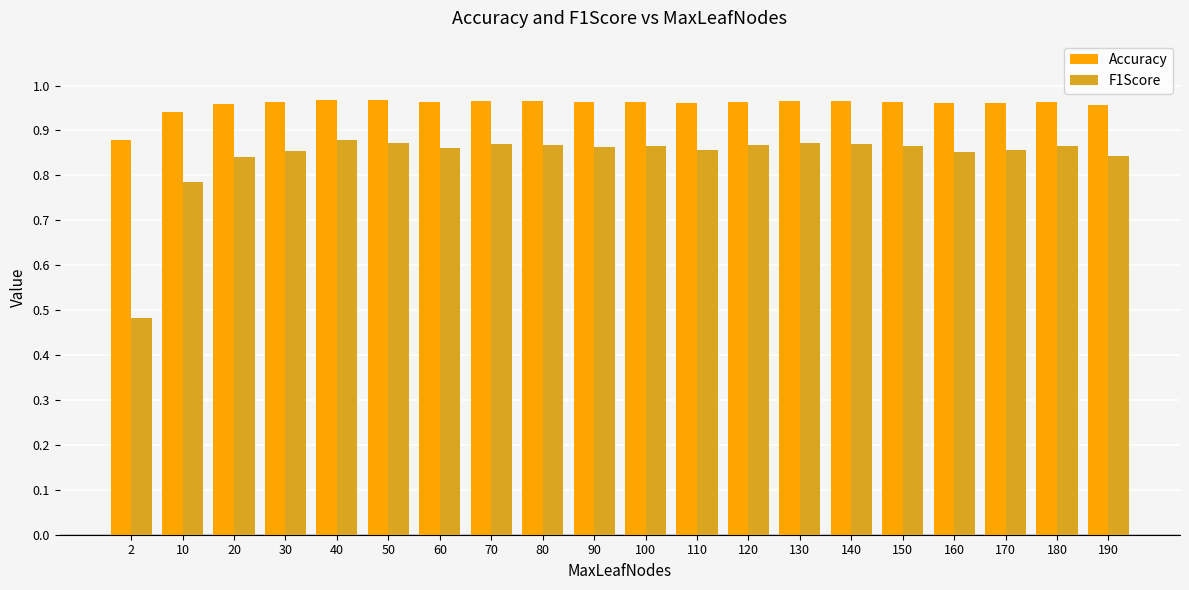

The value of F1Score at 20 is 1.2. True or false?

False